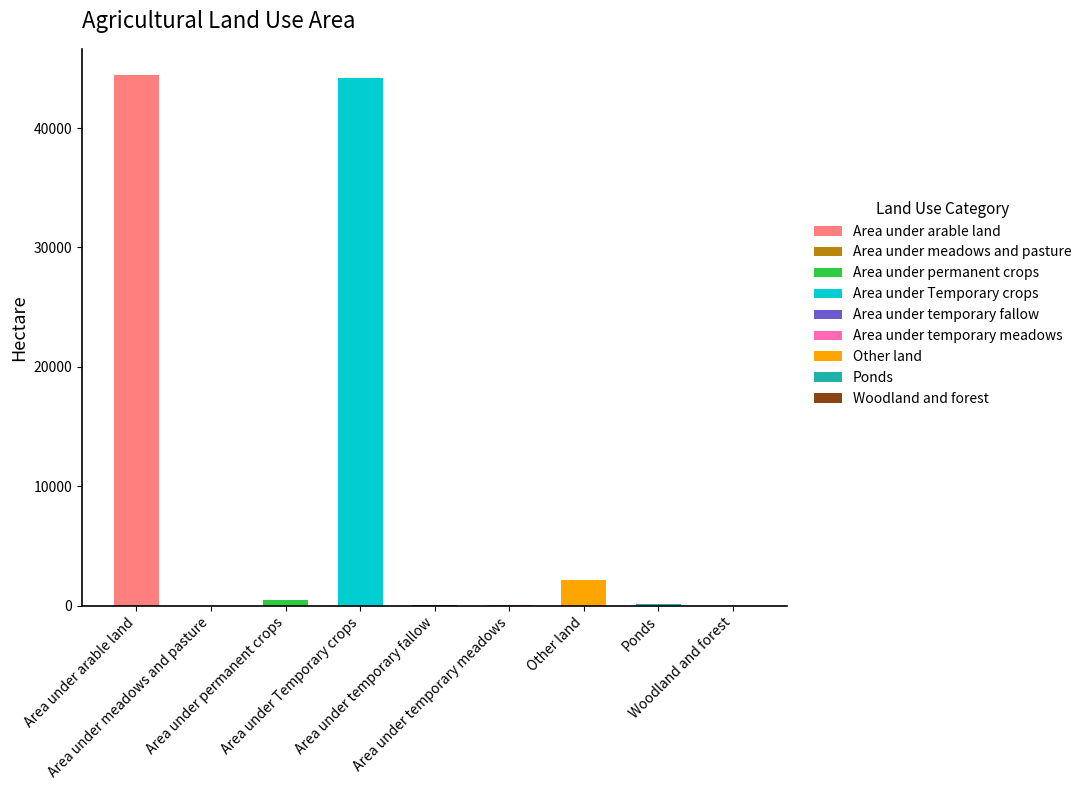

Reading left to right, transcribe all the data shown in this chart.

44411.6	1.4	499.5	44229.0	94.3	88.3	2189.3	109.2	22.5